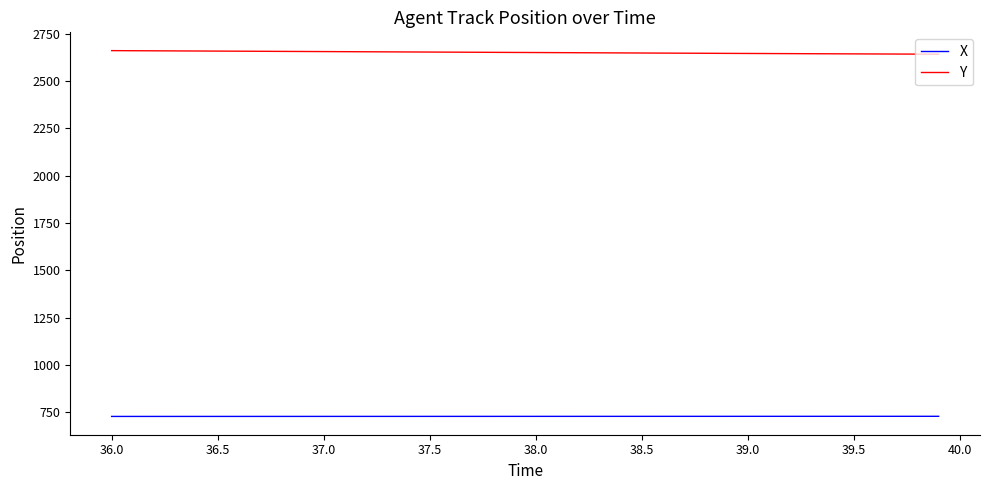

What is the average value of the X series?

727.9